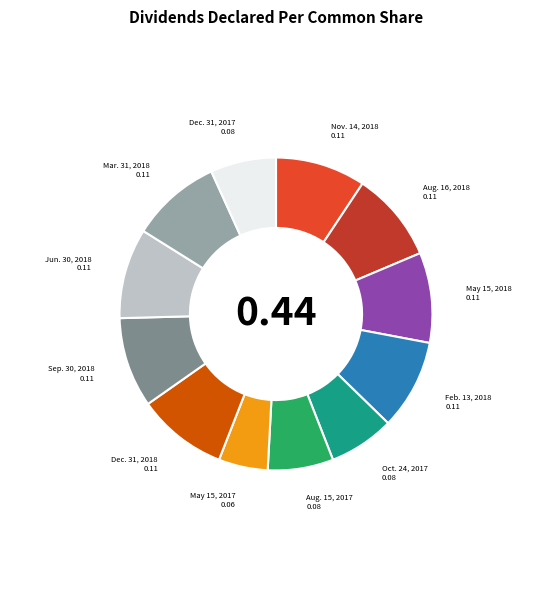

Does Jun. 30, 2018 represent more than half of the total?

No